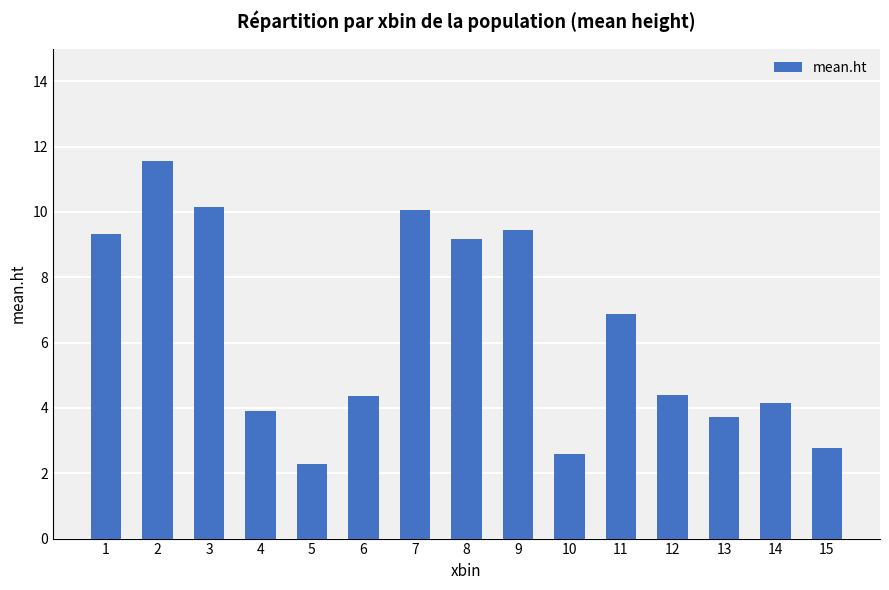

What is the maximum value shown in the chart?

11.5